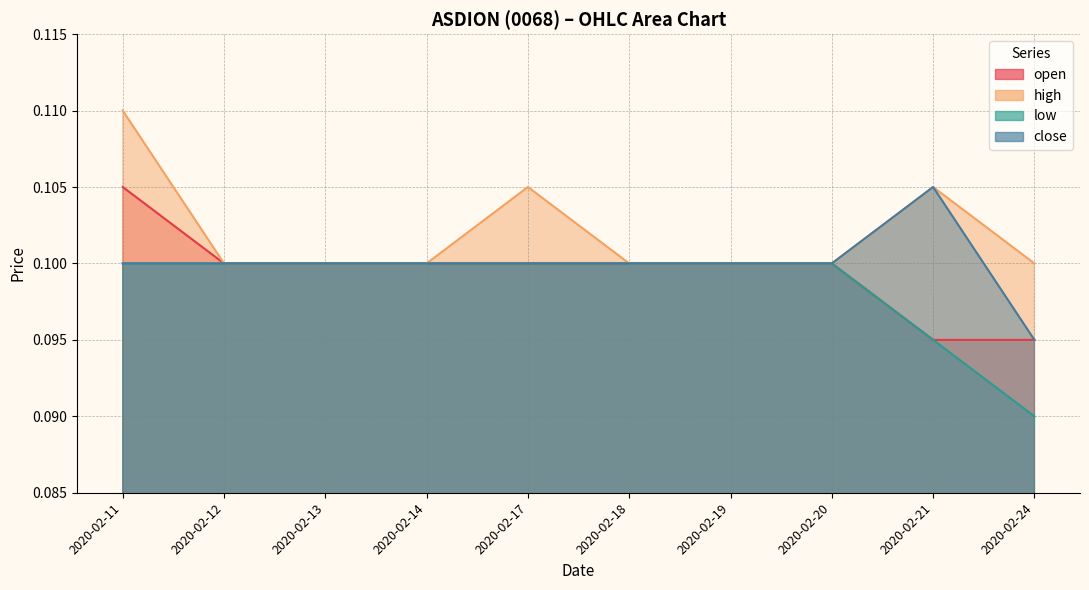

True or false: low and high intersect in this chart.

False